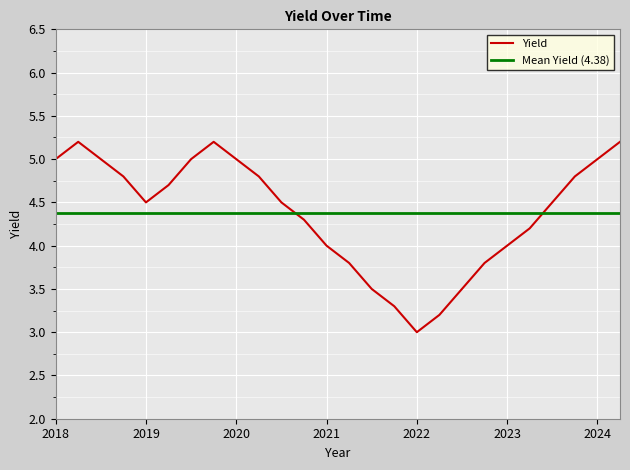

Reading right to left, extract all data points from this chart.

2024.25=5.2	2024=5.0	2023.75=4.8	2023.5=4.5	2023.25=4.2	2023=4.0	2022.75=3.8	2022.5=3.5	2022.25=3.2	2022=3.0	2021.75=3.3	2021.5=3.5	2021.25=3.8	2021=4.0	2020.75=4.3	2020.5=4.5	2020.25=4.8	2020=5.0	2019.75=5.2	2019.5=5.0	2019.25=4.7	2019=4.5	2018.75=4.8	2018.5=5.0	2018.25=5.2	2018=5.0